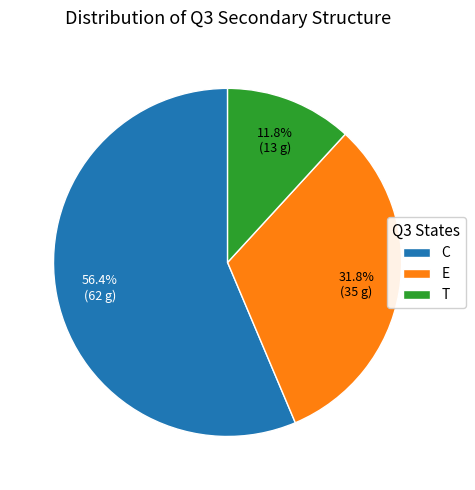

How many segments does this pie chart have?

3